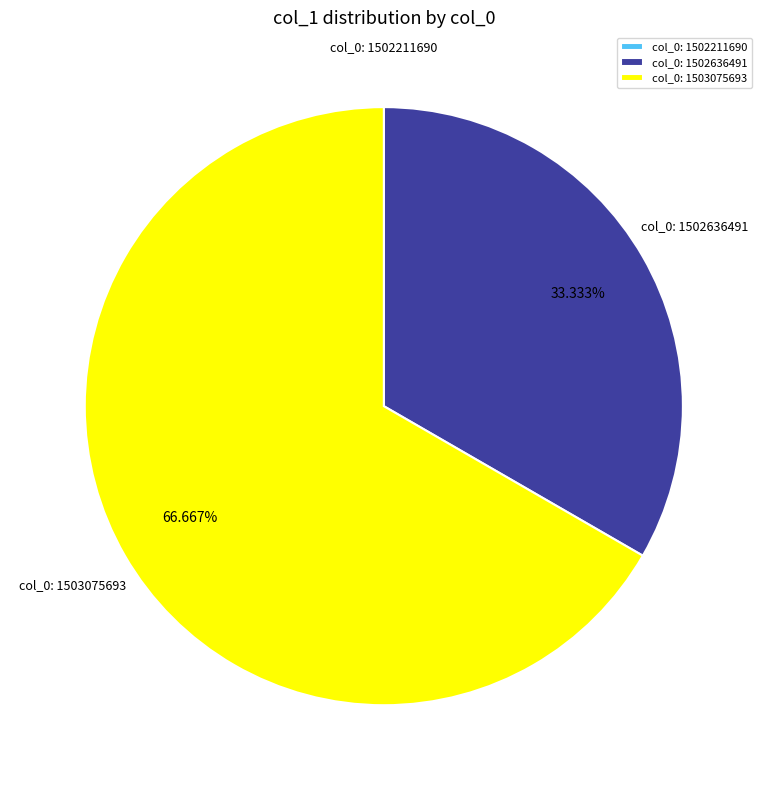

Does col_0: 1502636491 account for over 50% of the chart?

No